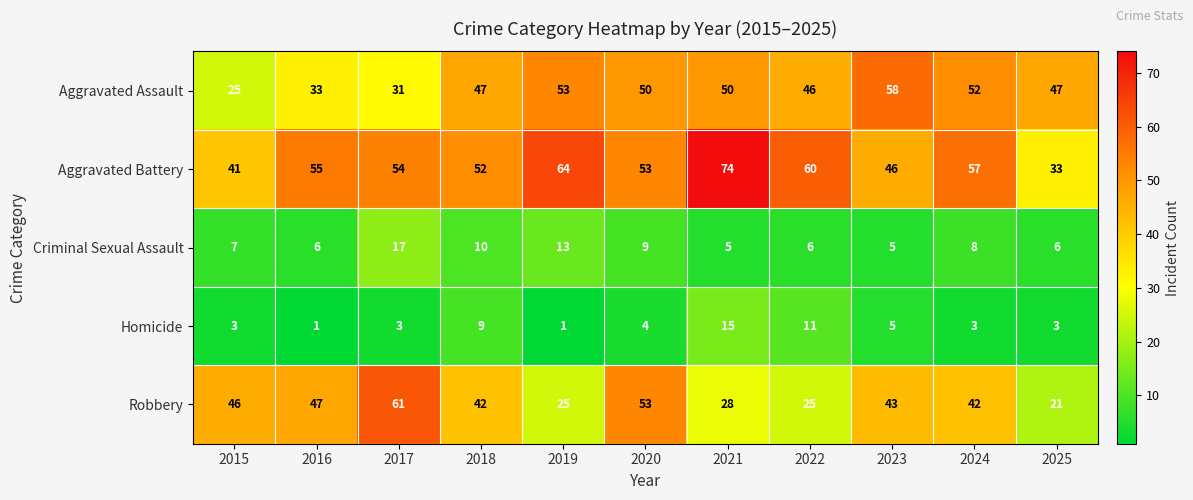

Is it true that Aggravated Battery equals 64 at 2019?

True